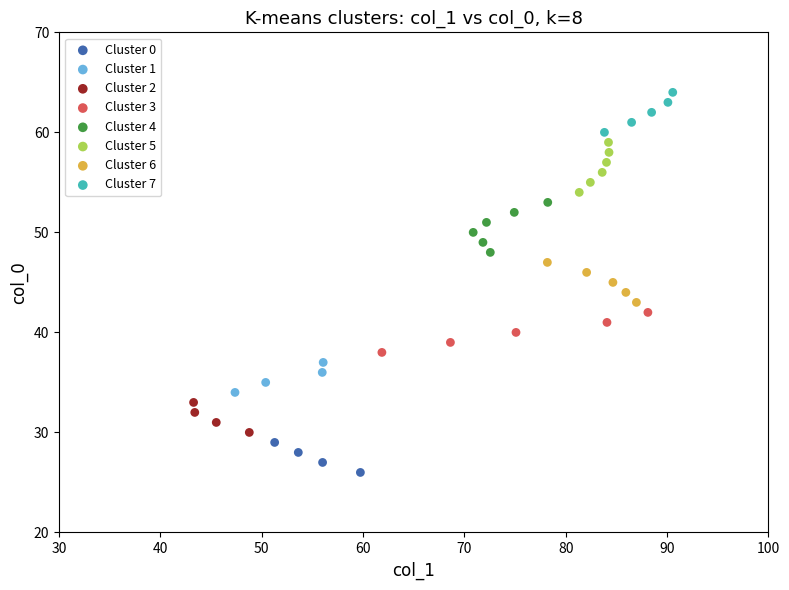

Which series contains the lowest Y value?

Cluster 0